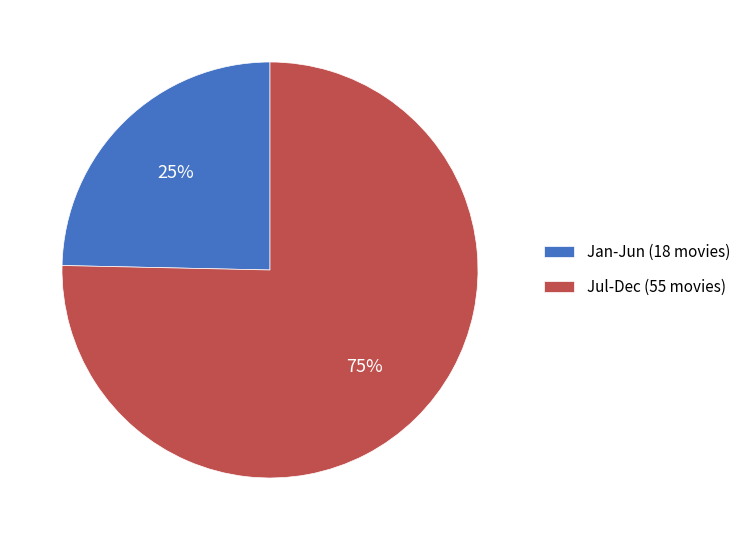

To the nearest percent, what portion does Jul-Dec (55 movies) represent?

75%